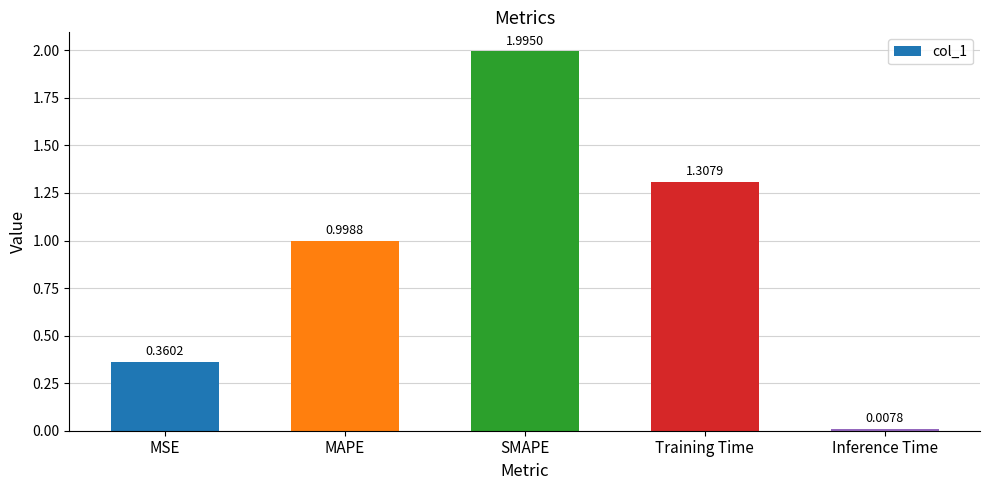

What is the sum of all values?

4.7